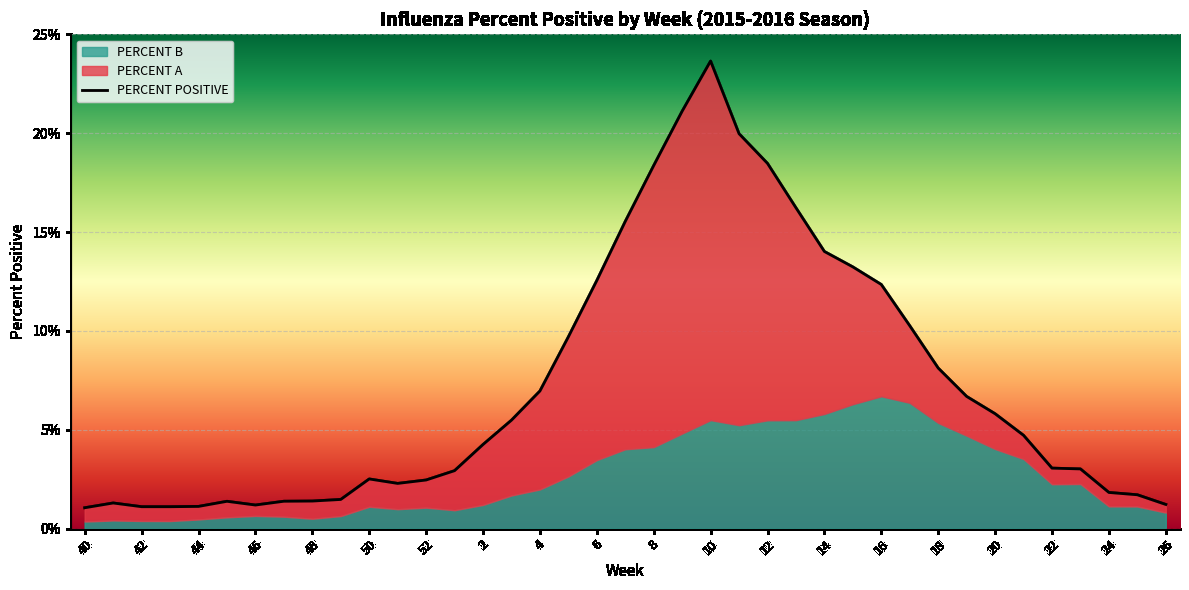

Rank the categories by PERCENT B value from highest to lowest.

16, 17, 15, 14, 10, 13, 12, 18, 11, 9, 19, 8, 20, 7, 21, 6, 5, 23, 22, 4, 3, 2, 24, 25, 50, 52, 51, 1, 26, 46, 49, 47, 45, 48, 44, 41, 42, 43, 40